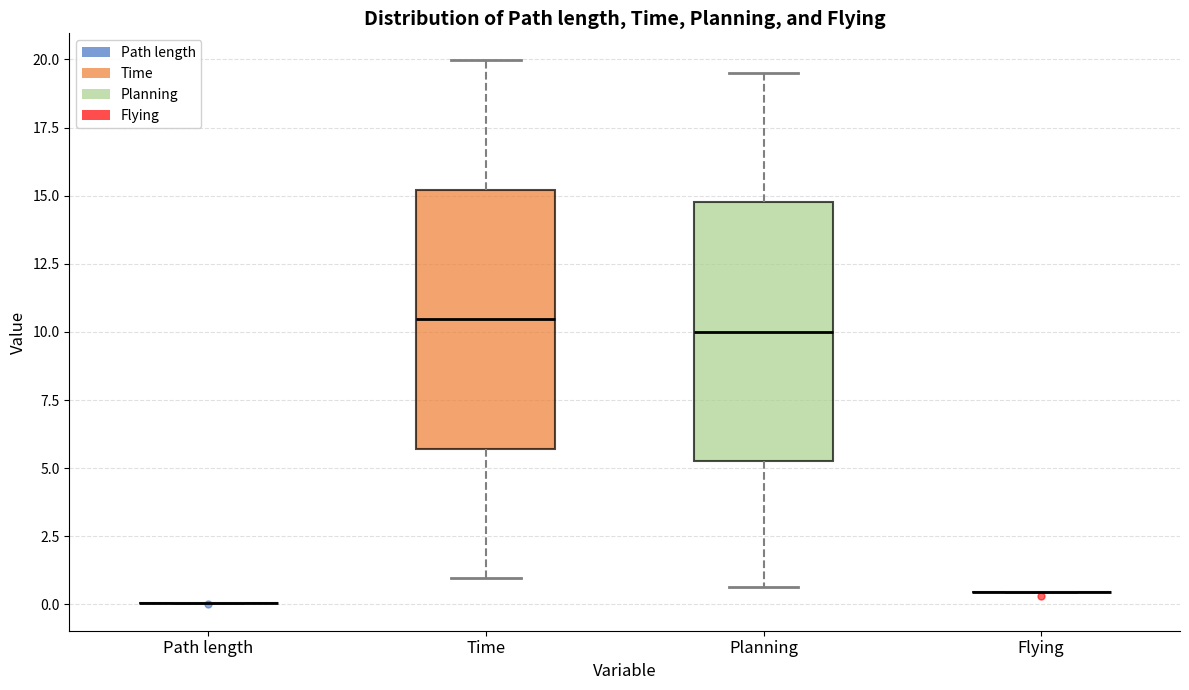

Reading left to right, read every box against the y-axis: the position of its median line, the range the box covers, and the ends of its whiskers. The values are not printed on the chart, so give them approximately, as read against the axis.

Path length: box collapsed to a line at 0.0, whiskers 0.0 to 0.0
Time: median 10.5, box 5.5 to 15.0, whiskers 1.0 to 20.0
Planning: median 10.0, box 5.5 to 15.0, whiskers 0.5 to 19.5
Flying: box collapsed to a line at 0.5, whiskers 0.5 to 0.5